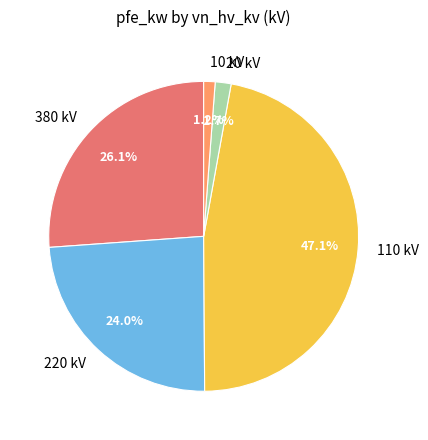

Between 380 kV and 110 kV, which is larger?

110 kV